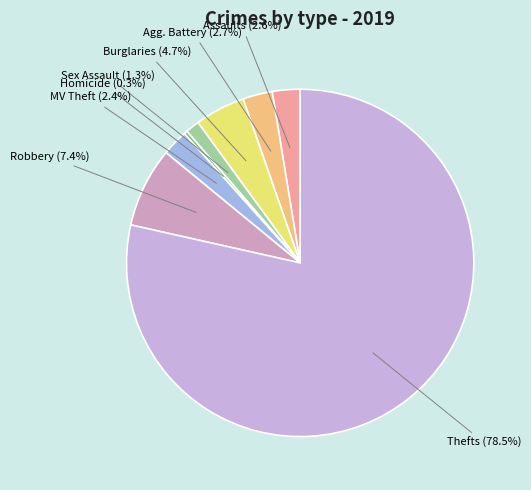

How many slices are in this pie chart?

8